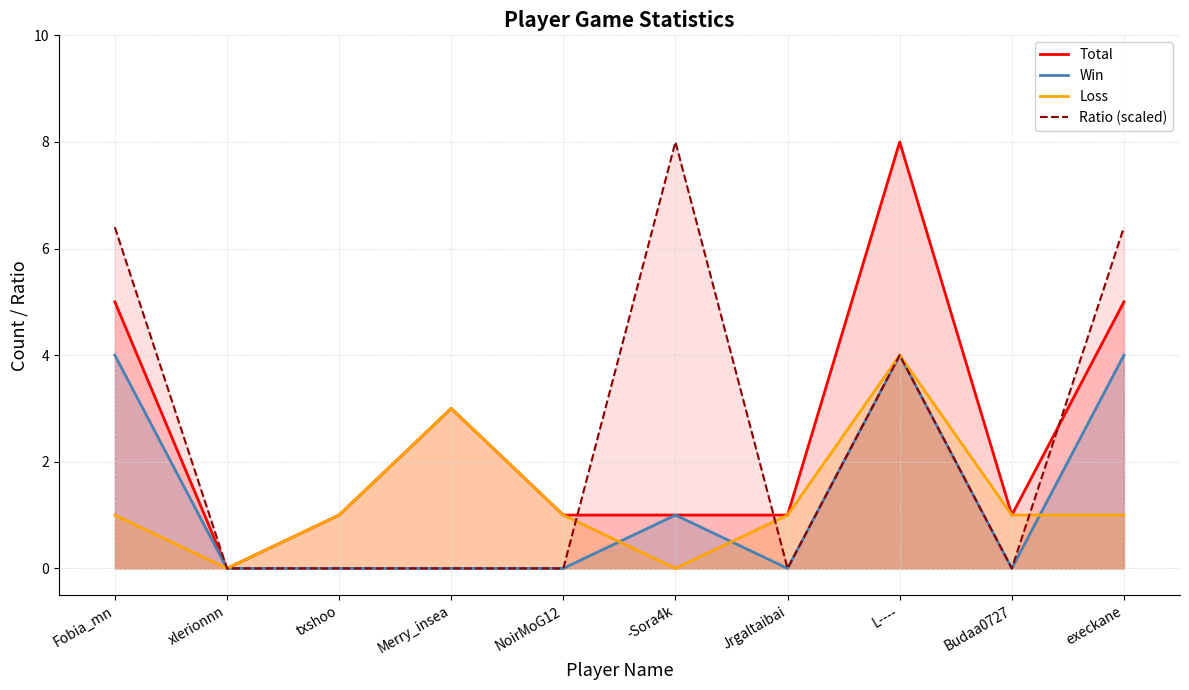

The value of Total at NoirMoG12 is 0.6. True or false?

False